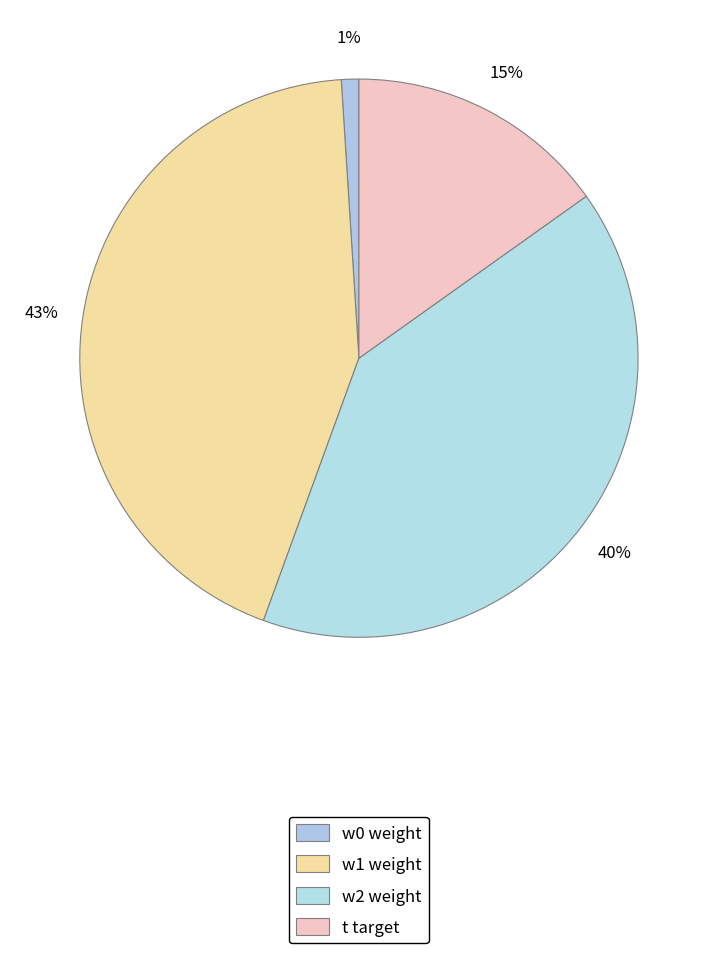

Rank the categories by value from highest to lowest.

w1, w2, t, w0